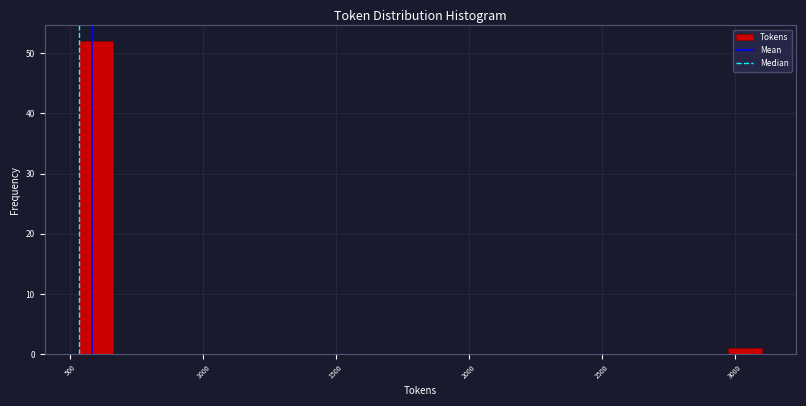

Around what value on the x-axis is the tallest bar? Give the approximate position of its centre, as read against the axis.

600